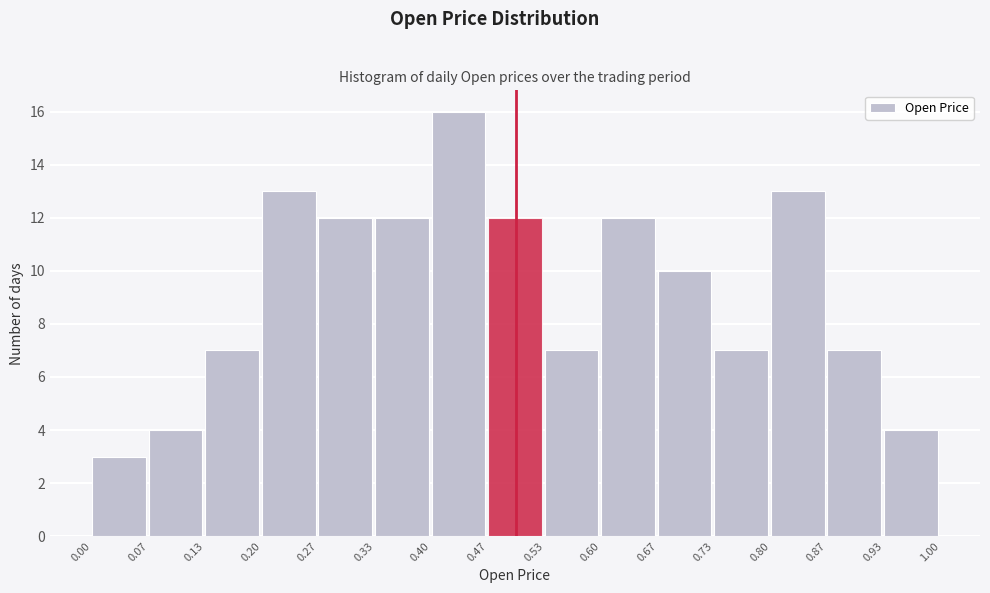

How tall is the bar that spans 0.27 to 0.33 on the x-axis? The values are not printed on the chart, so give them approximately, as read against the axis.

12